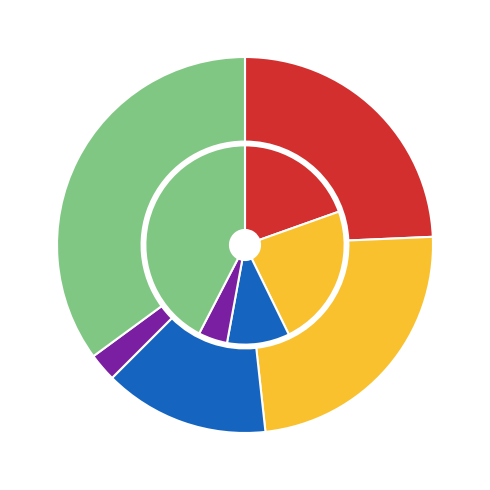

What is the largest slice in the pie chart?

Robbery